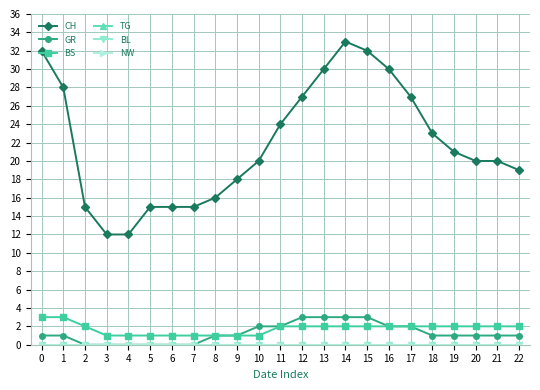

The CH series shows 23 at 18. True or false?

True